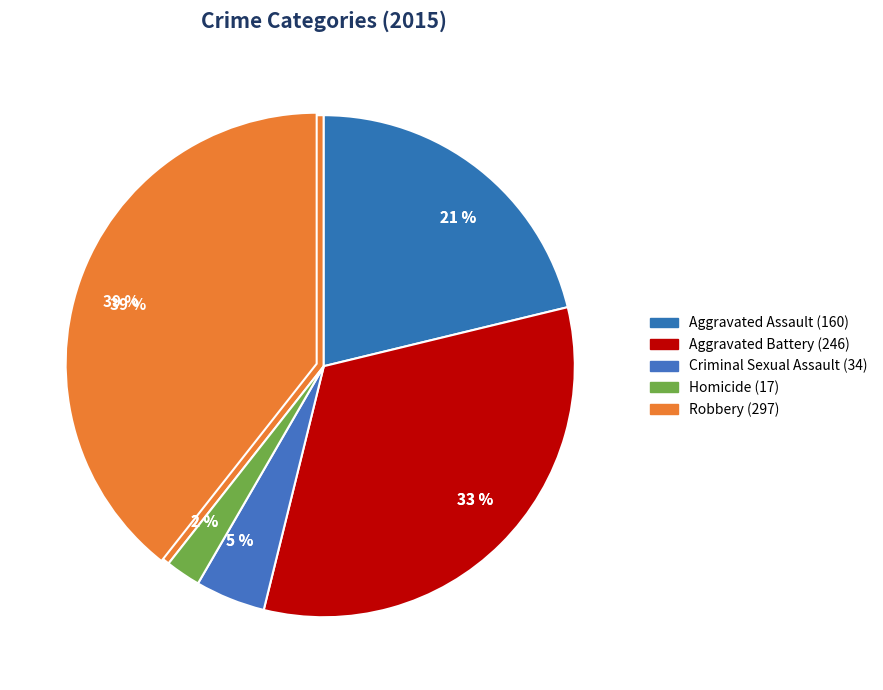

Is there a majority slice in this chart?

No